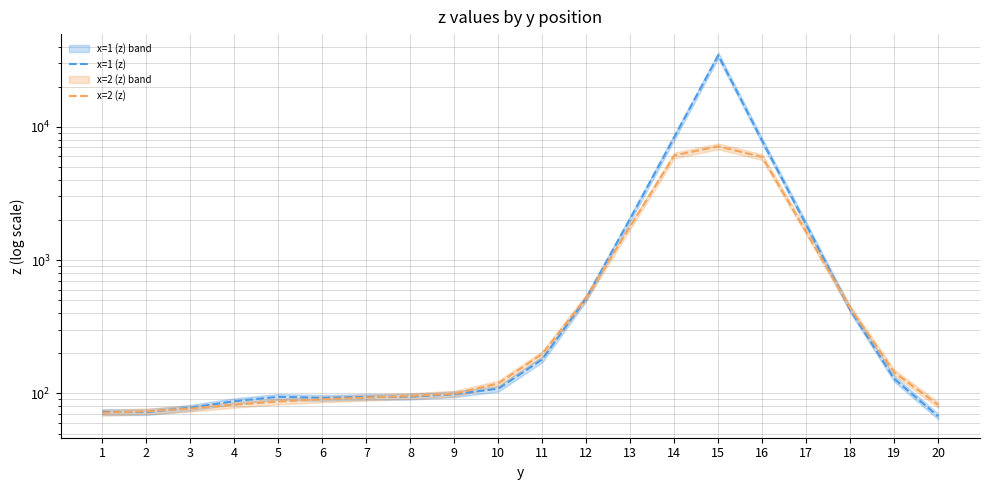

What is the total value across all series at 4?

169.7